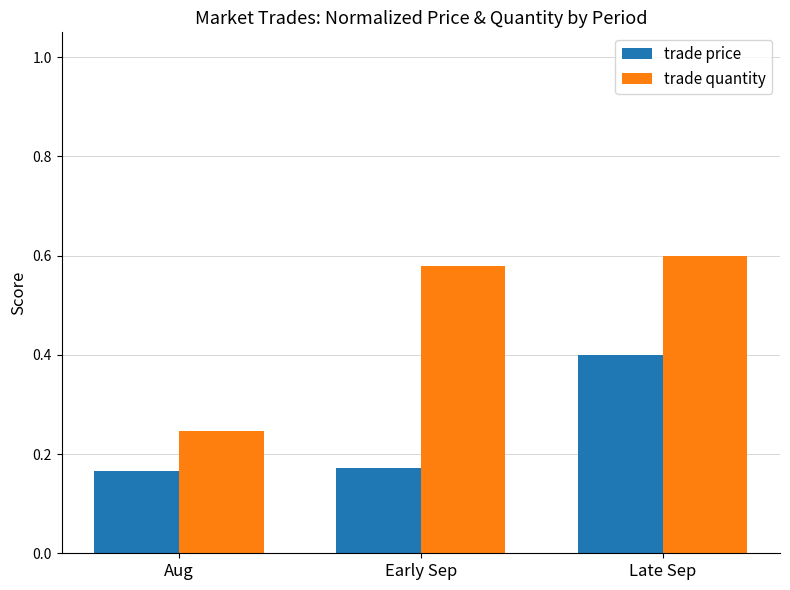

True or false: trade price has a value of 0.4 at Late Sep.

True